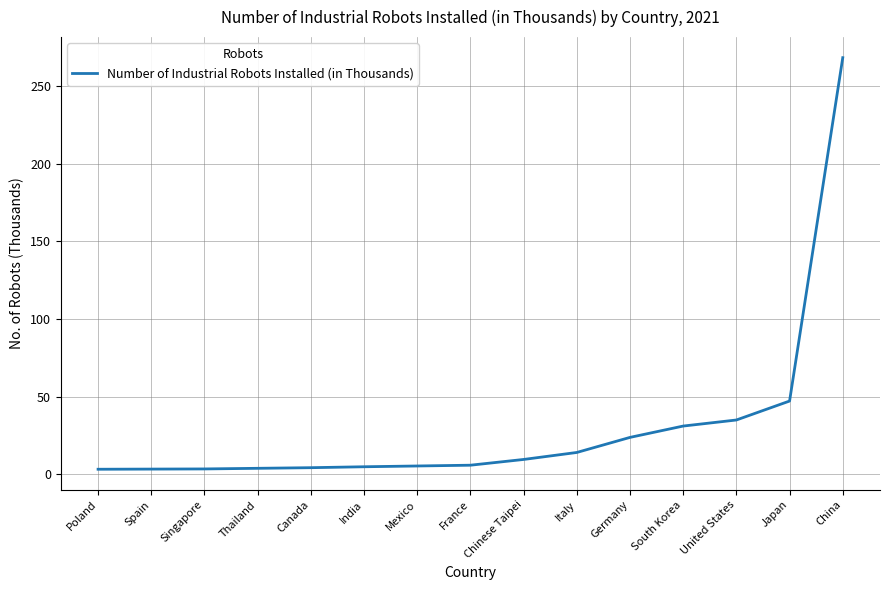

The chart shows a value of 5.4 at Mexico. True or false?

True